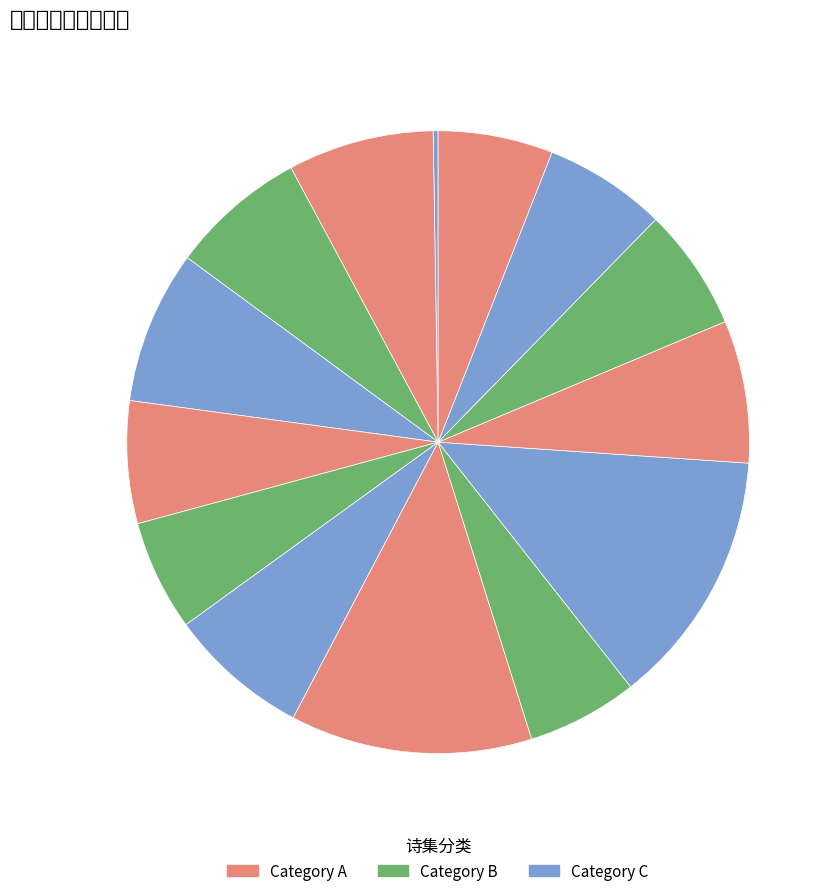

How many slices are in this pie chart?

14